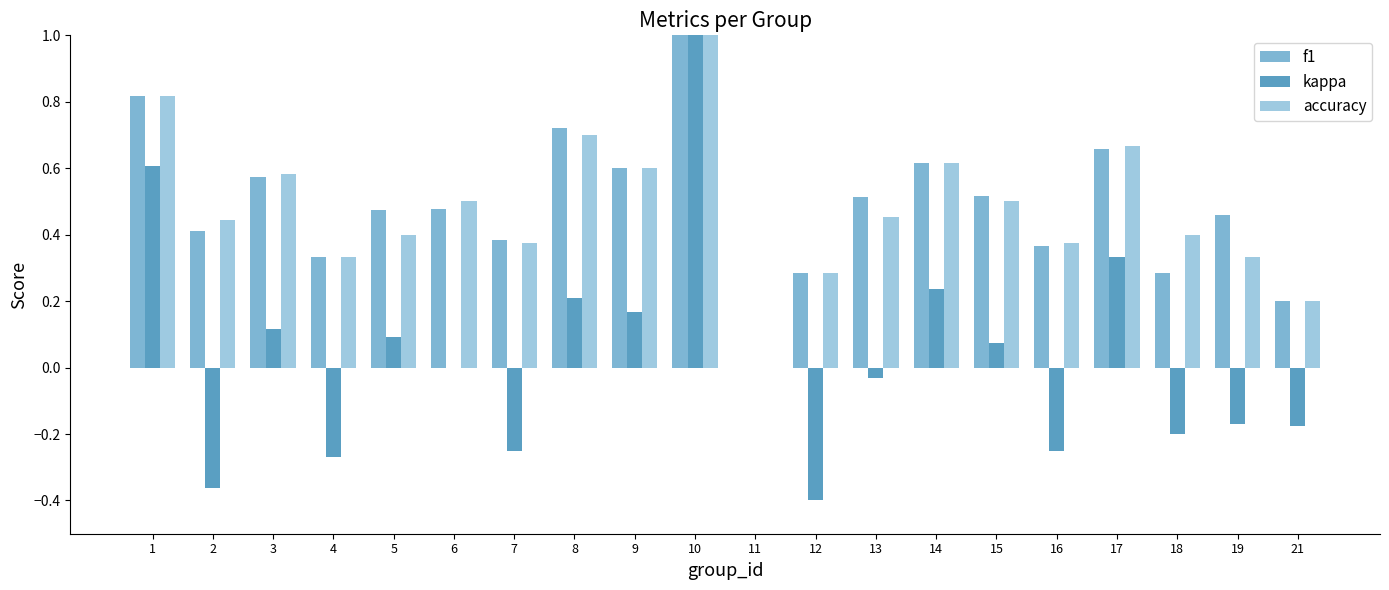

At which label does accuracy reach its minimum?

11